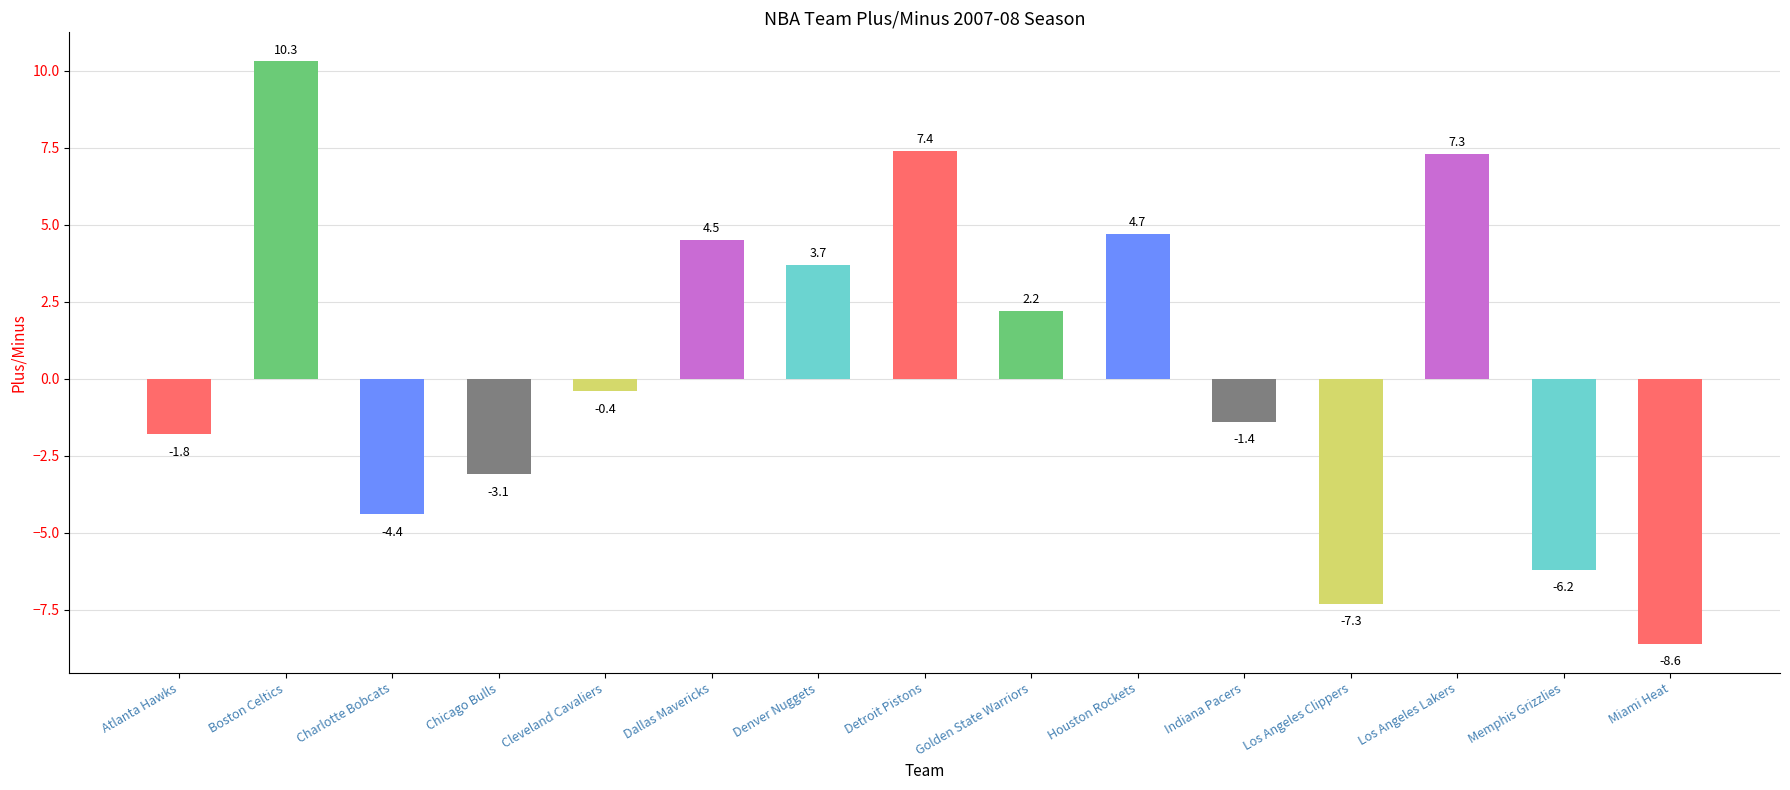

Rank the categories by value from highest to lowest.

Boston Celtics, Detroit Pistons, Los Angeles Lakers, Houston Rockets, Dallas Mavericks, Denver Nuggets, Golden State Warriors, Cleveland Cavaliers, Indiana Pacers, Atlanta Hawks, Chicago Bulls, Charlotte Bobcats, Memphis Grizzlies, Los Angeles Clippers, Miami Heat